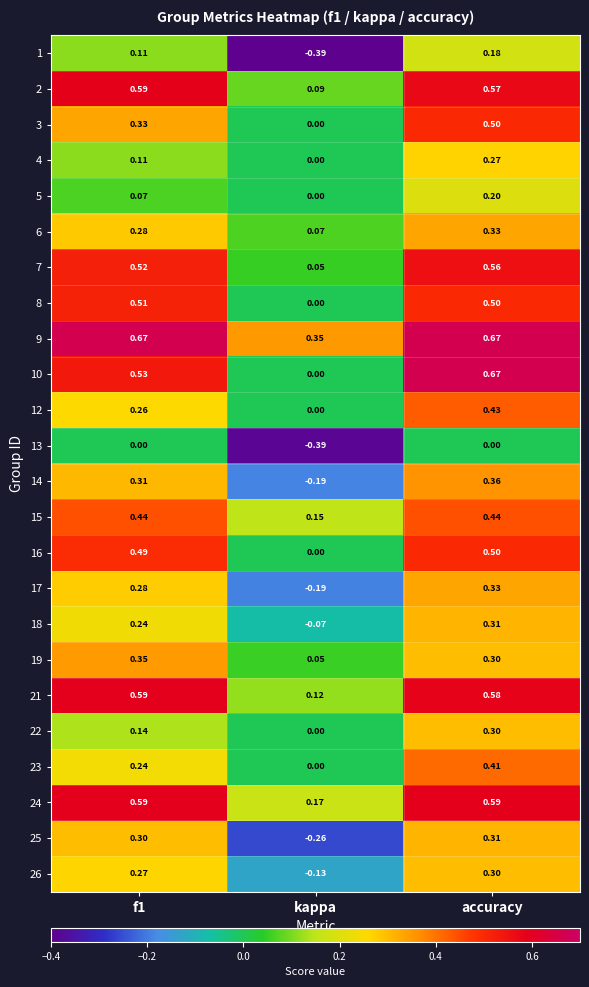

What is the total value across all series at accuracy?

9.6